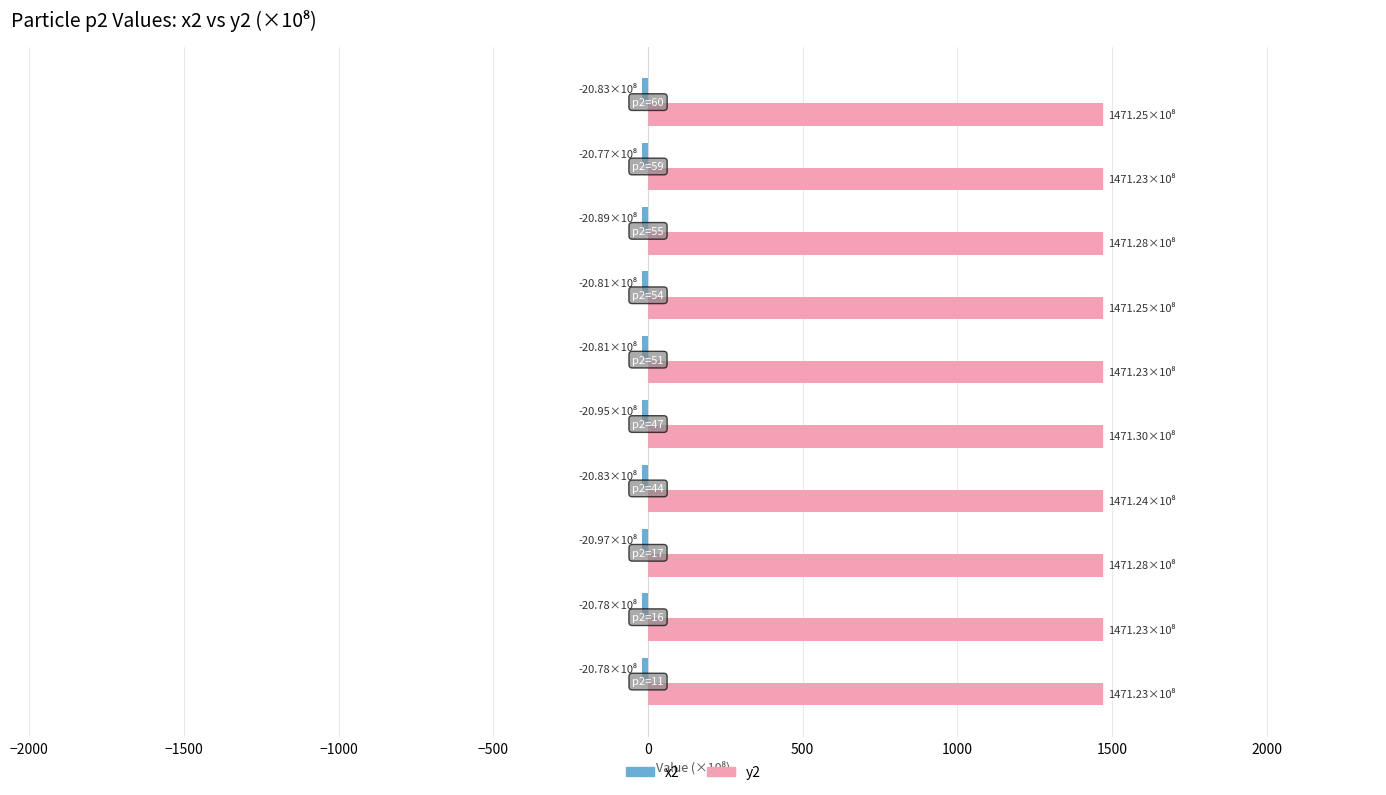

At how many categories does at least one series exceed 1401?

10